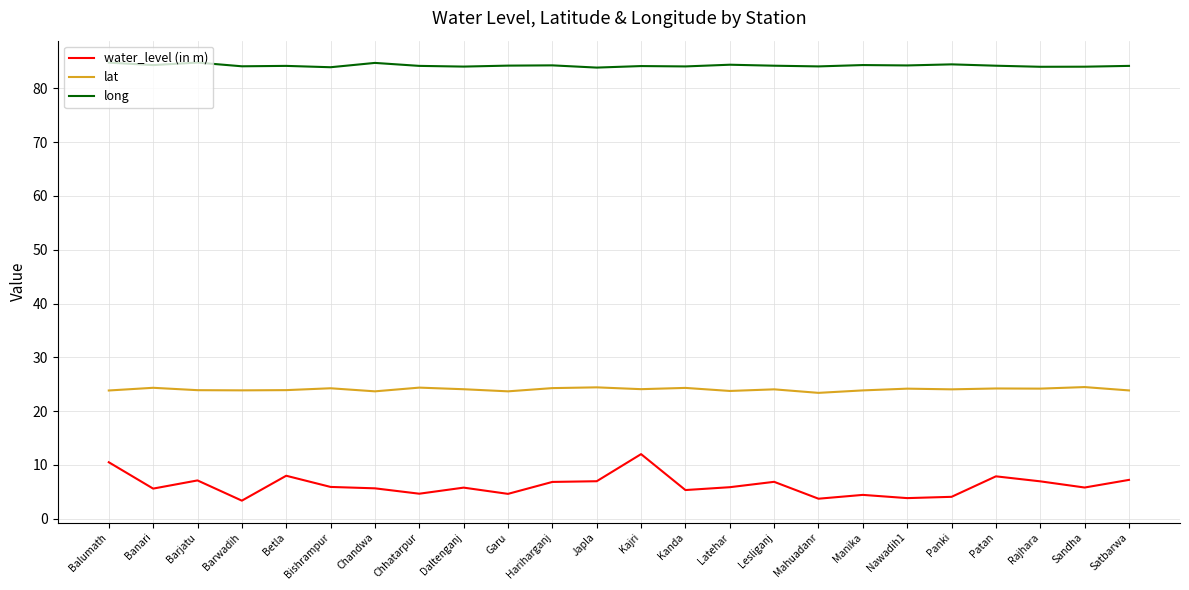

What is the sum of the water_level (in m) values at Daltenganj and Mahuadanr?

9.5